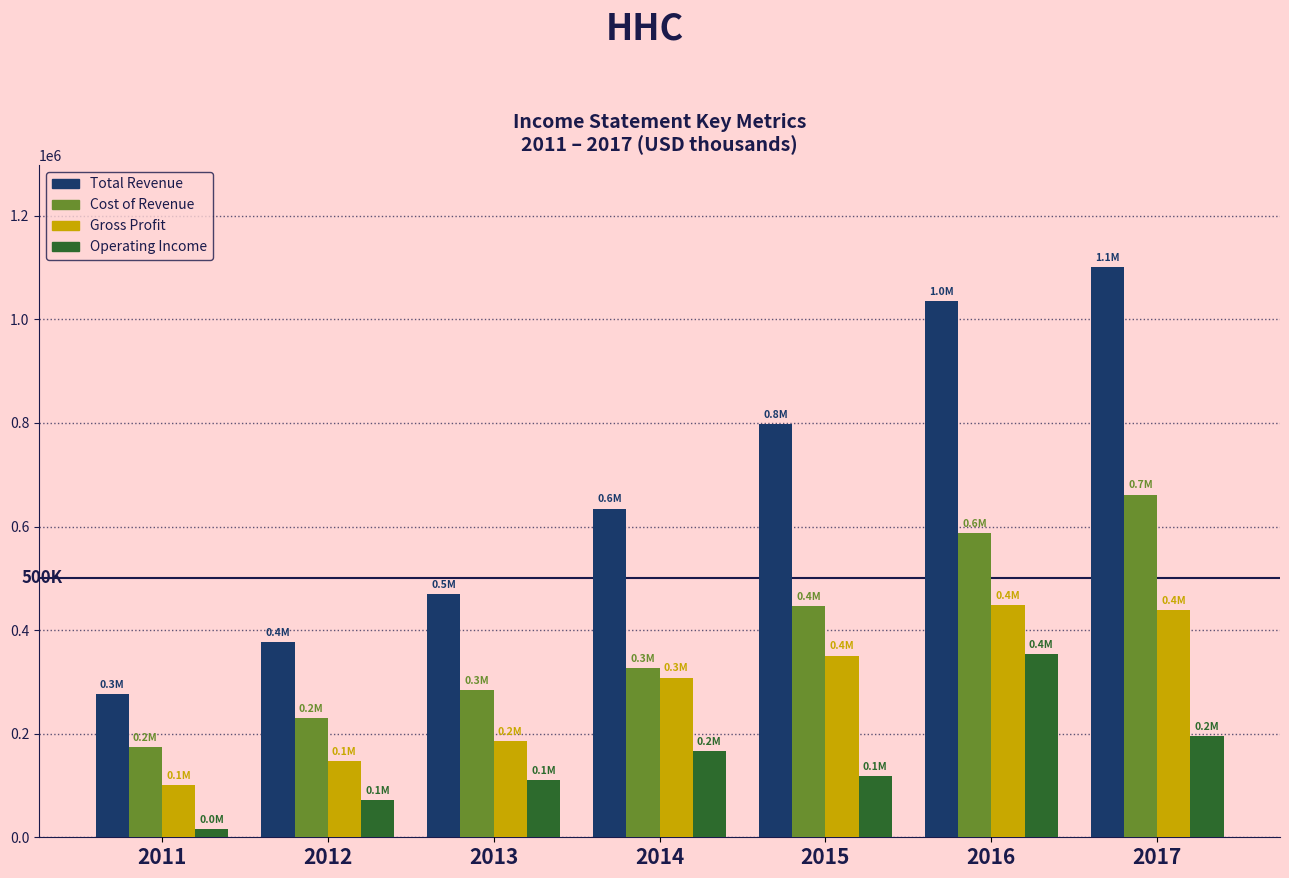

Reading right to left, extract all data points from this chart.

Total Revenue: 1100100	1035000	797100	634600	469400	376900	275700
Cost of Revenue: 661700	587400	446200	326200	284400	230600	174600
Gross Profit: 438400	447600	350900	308400	185100	146300	101100
Operating Income: 195400	353900	118800	166700	111200	72500	16200